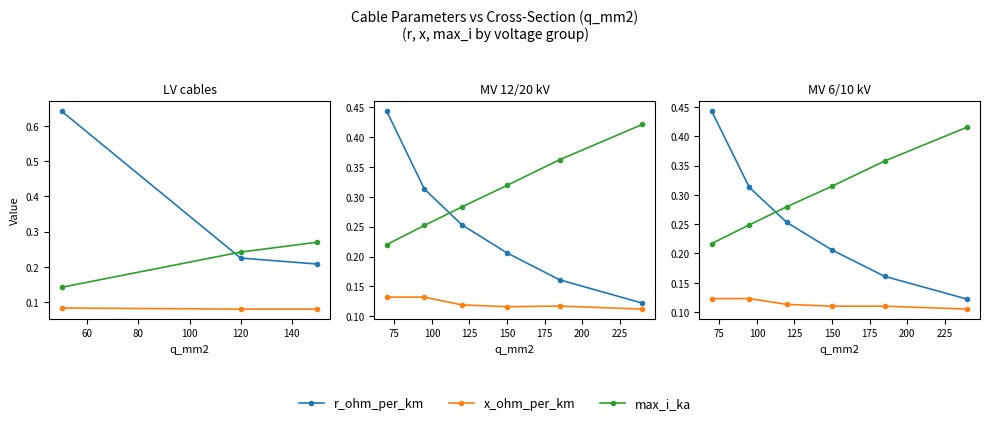

True or false: x_ohm_per_km and r_ohm_per_km intersect in this chart.

False